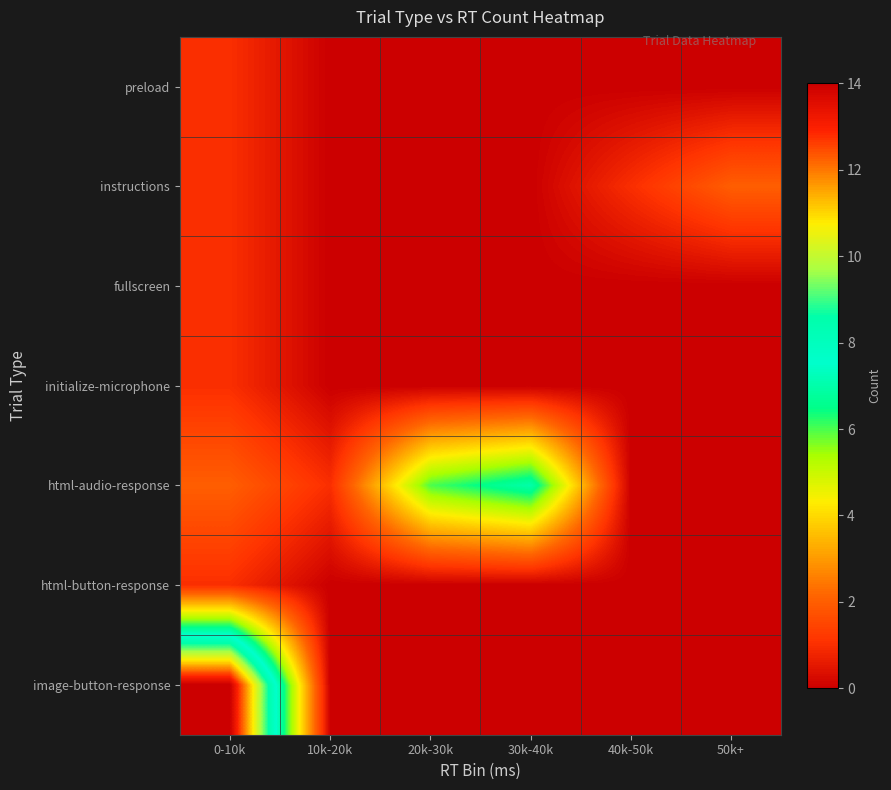

Rank the series by their maximum value, from highest to lowest.

image-button-response, html-audio-response, instructions, preload, fullscreen, initialize-microphone, html-button-response